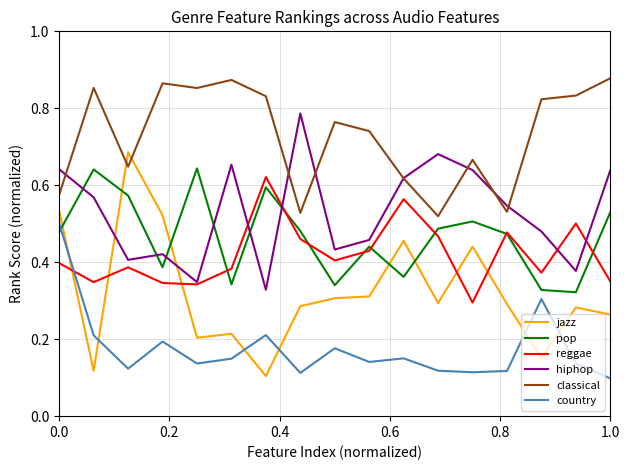

How many times do pop and country cross each other?

1